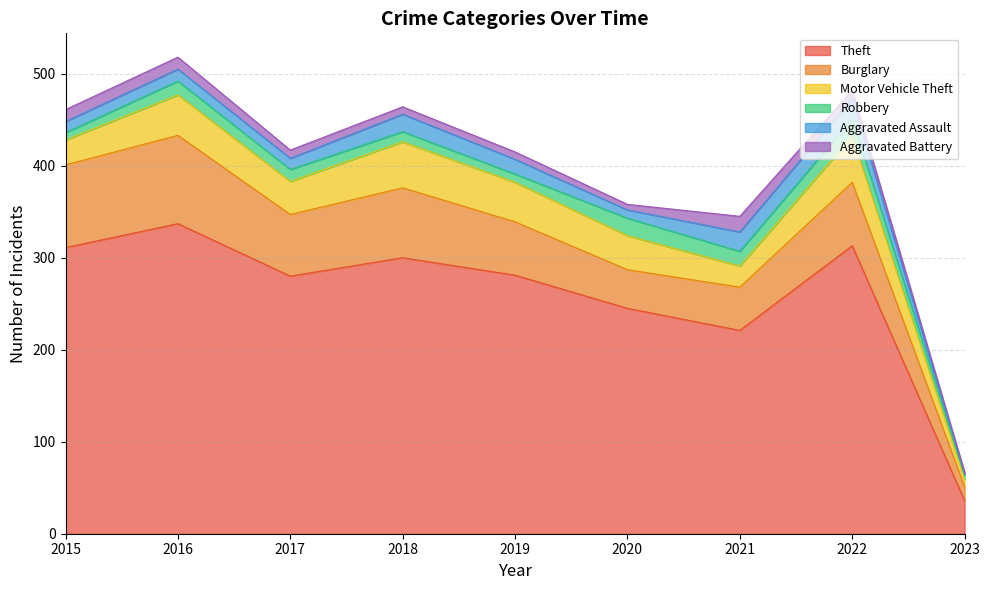

What is the approximate value of Theft at 2016?

337